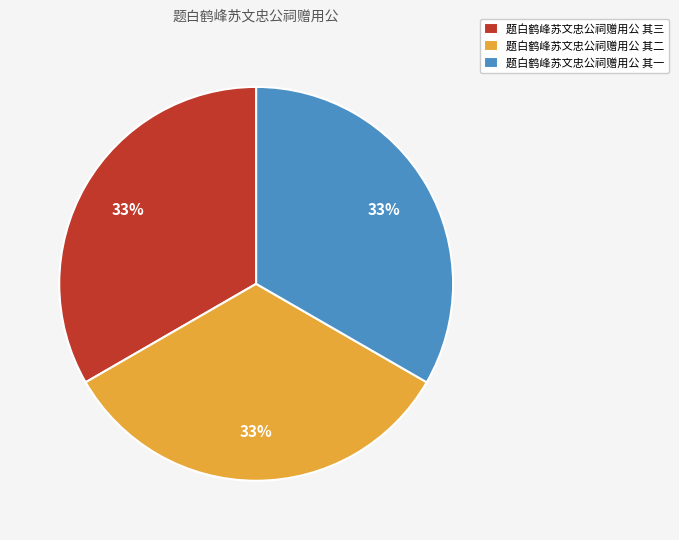

Is it true that 题白鹤峰苏文忠公祠赠用公 其二 is 33% of the pie?

True